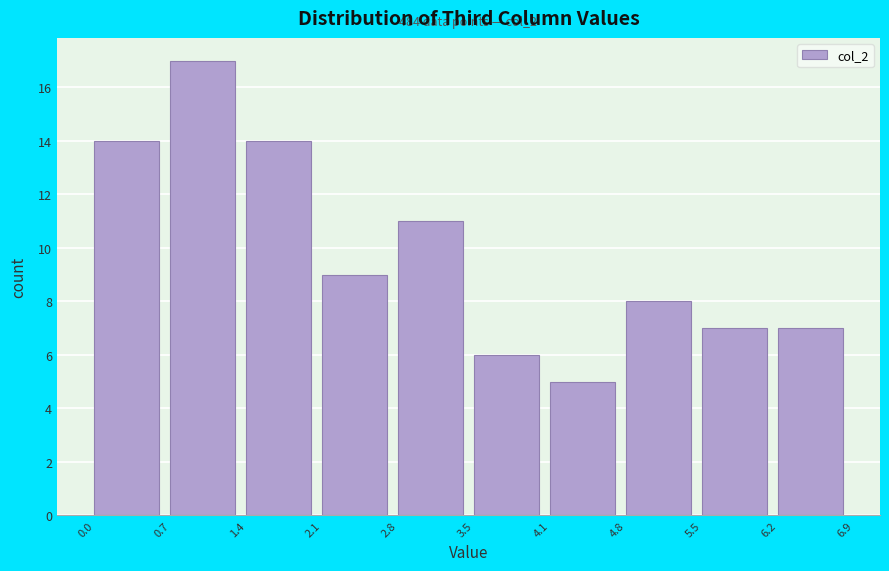

Over which range of the x-axis is the bar tallest?

0.7 to 1.4